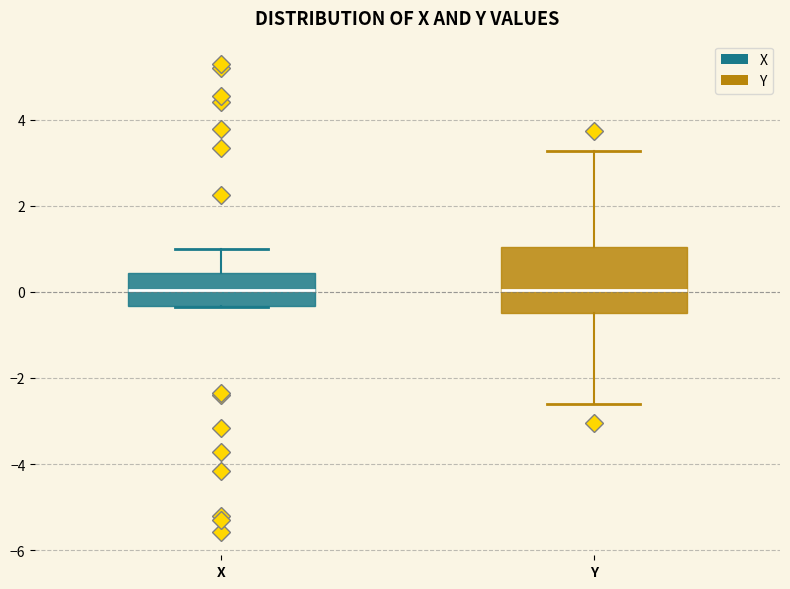

Where is the upper edge of the box for X on the y-axis? The values are not printed on the chart, so give them approximately, as read against the axis.

0.4